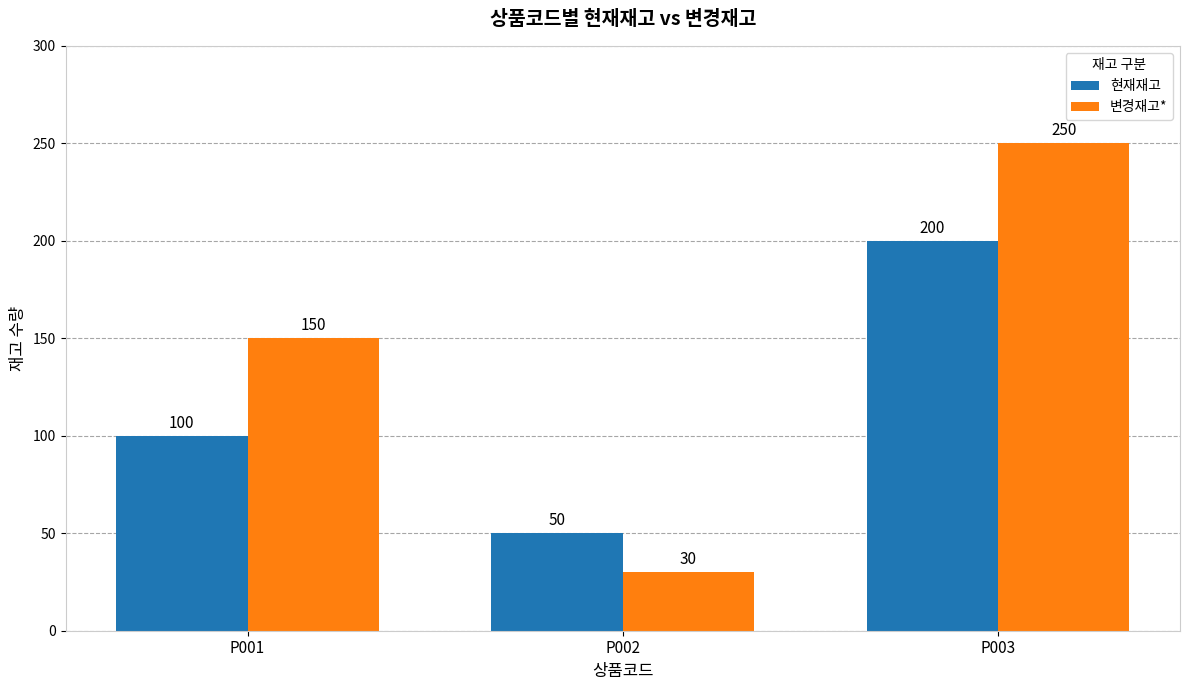

List the series in order of their peak value, highest first.

변경재고*, 현재재고